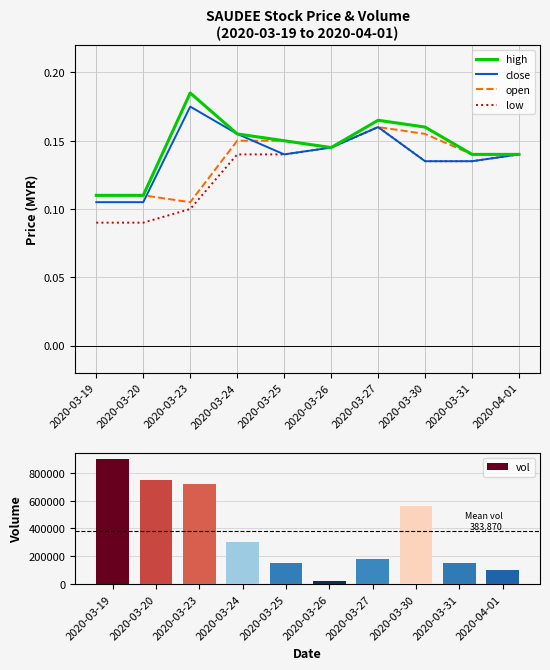

Which label corresponds to the largest value in the chart?

2020-03-19